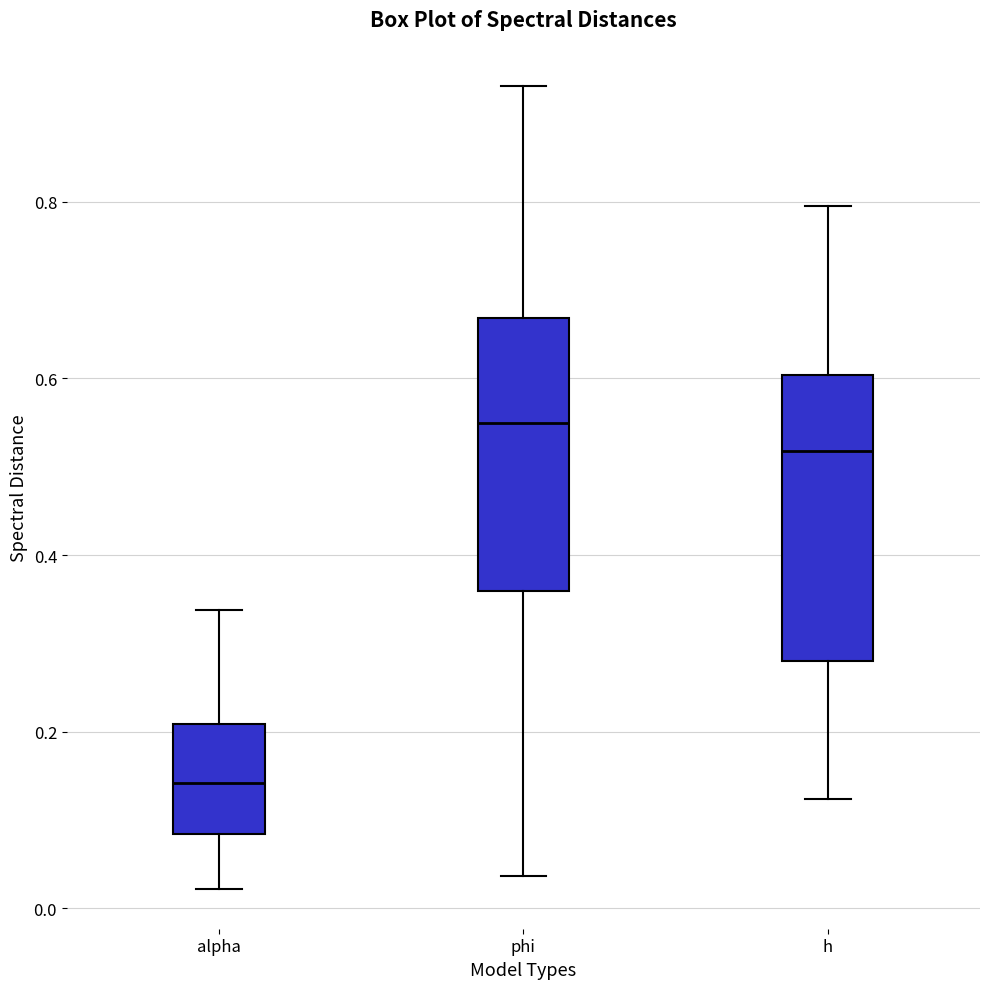

Where is the upper edge of the box for alpha on the y-axis? The values are not printed on the chart, so give them approximately, as read against the axis.

0.20